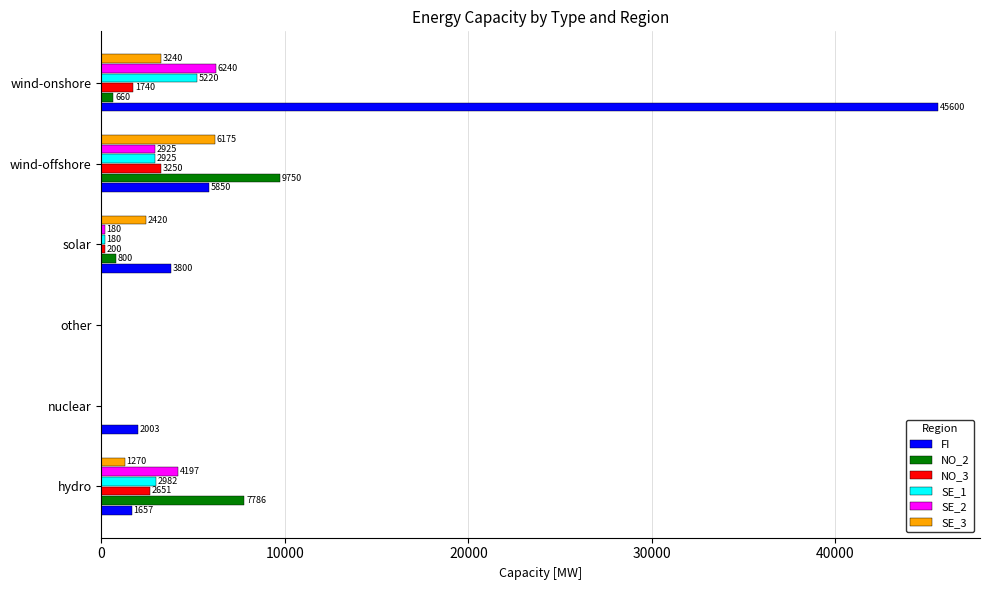

Count the number of categories in the chart.

6